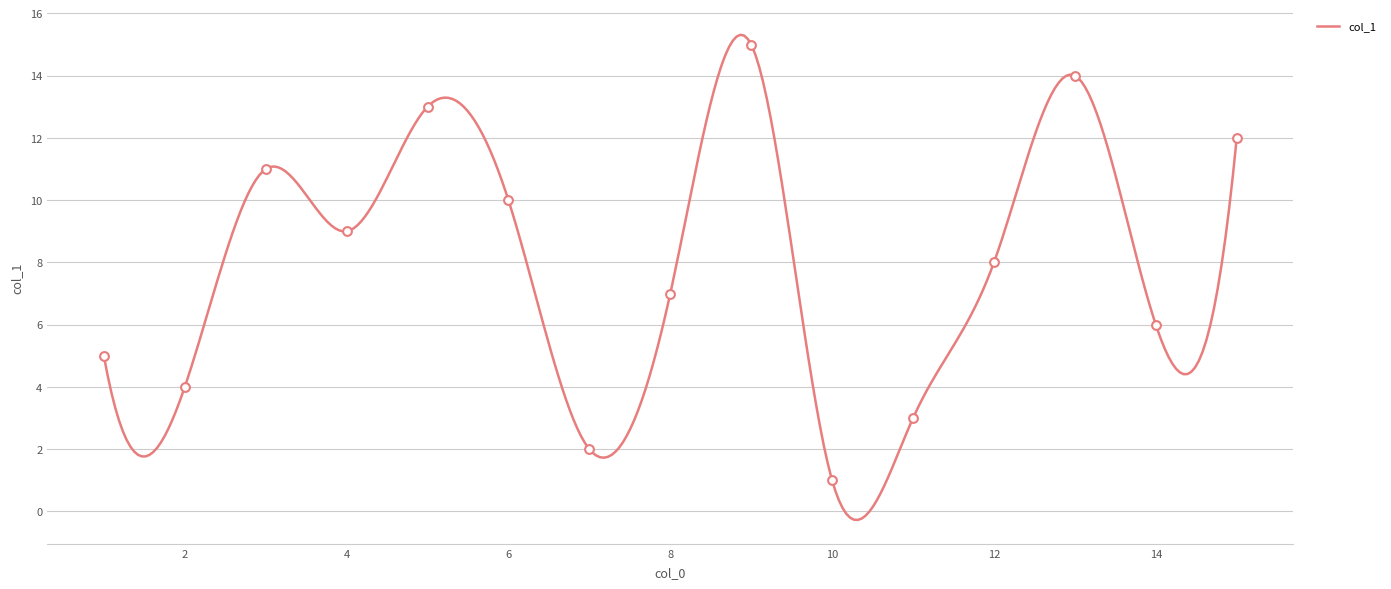

What is the ratio of the value at 10 to the value at 1?

0.2